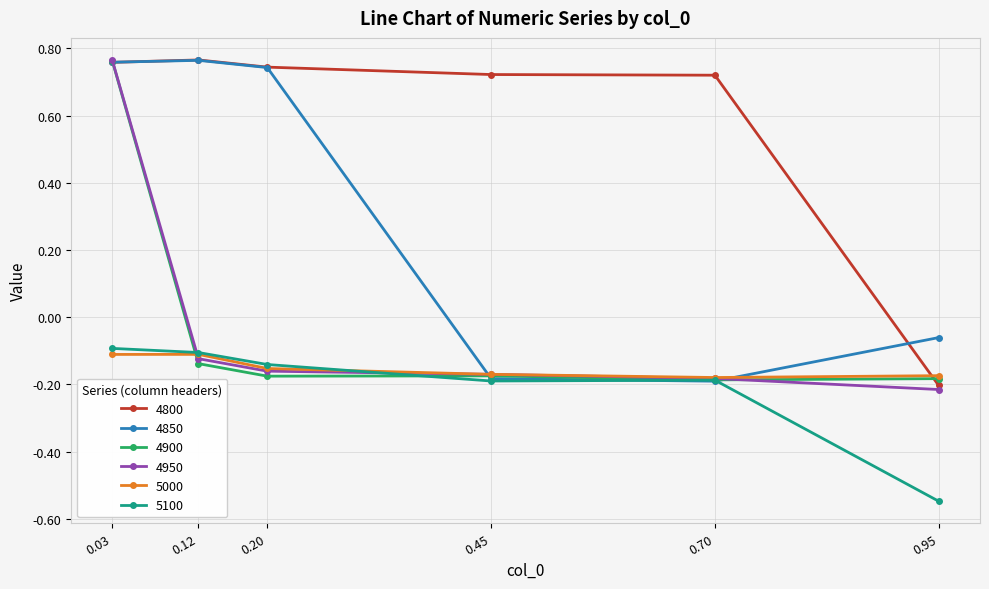

How many negative values does the 4900 series have?

5